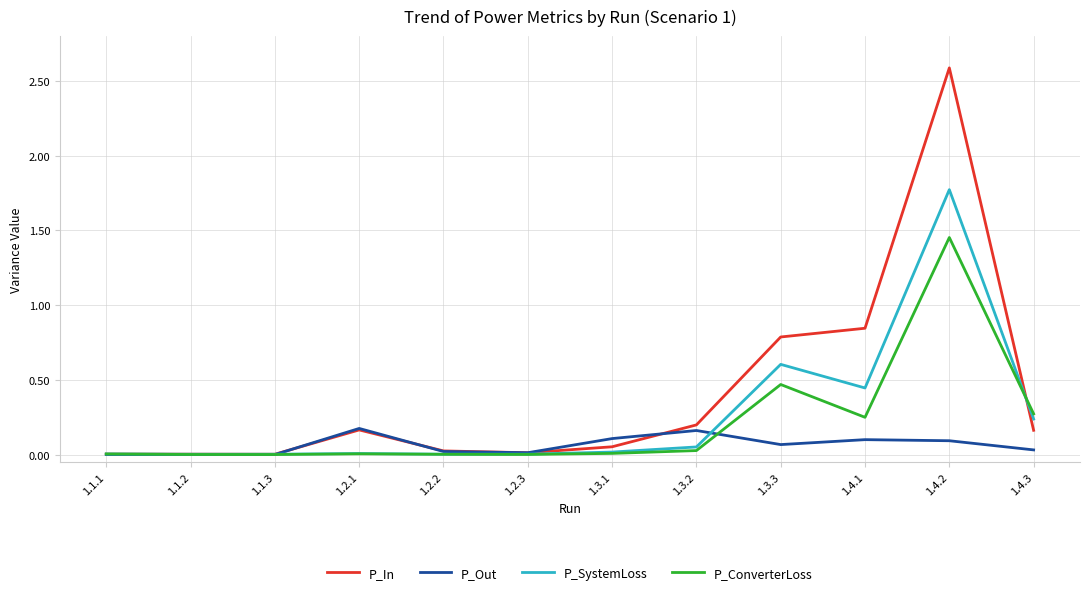

Which label corresponds to the largest value in the chart?

1.4.2